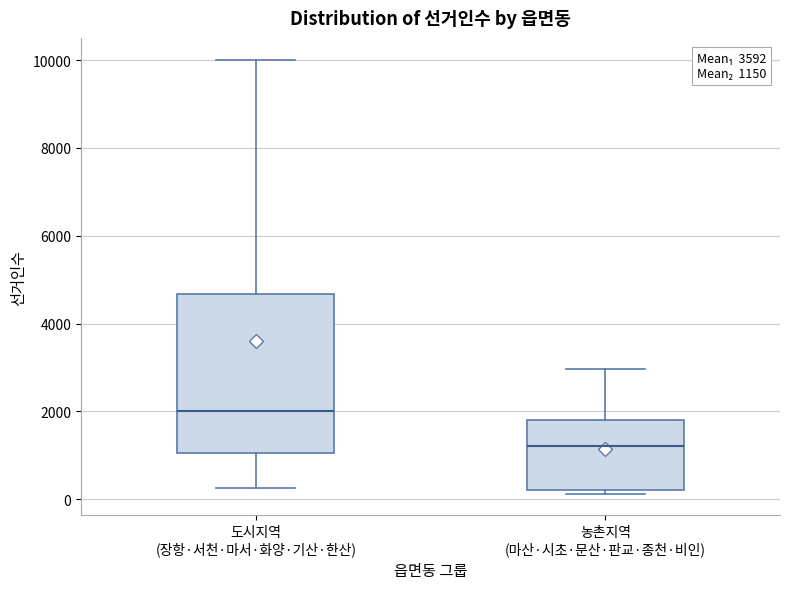

Which box's median line is the lowest?

농촌지역 (마산·시초·문산·판교·종천·비인)